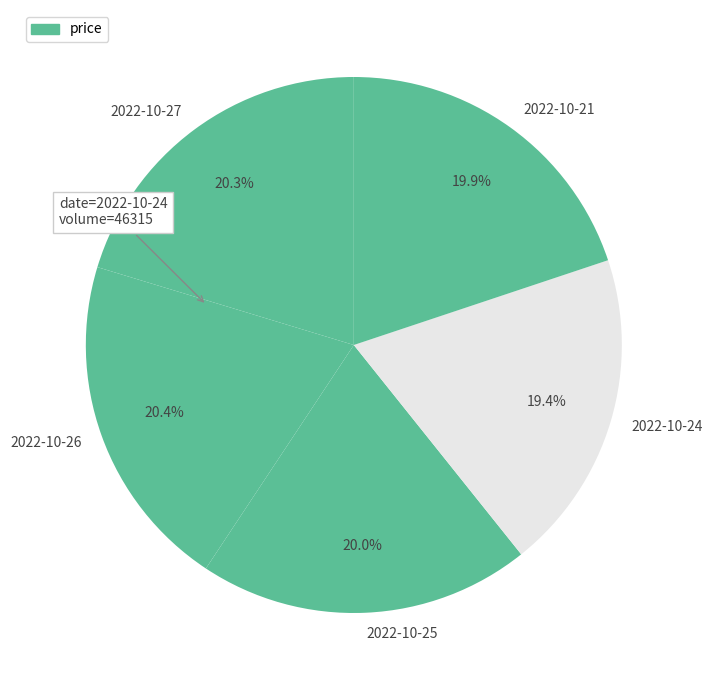

What percentage is NOT represented by 2022-10-27?

79.7%